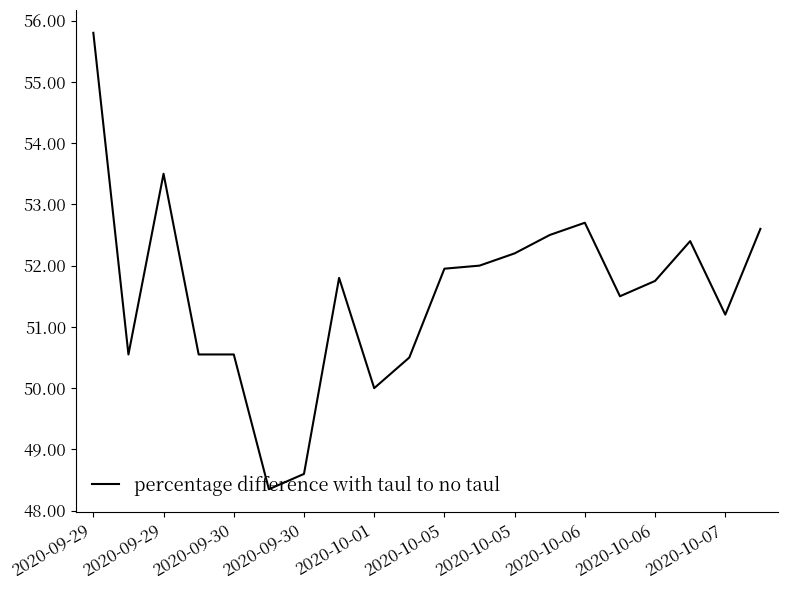

What is the maximum value shown in the chart?

55.8